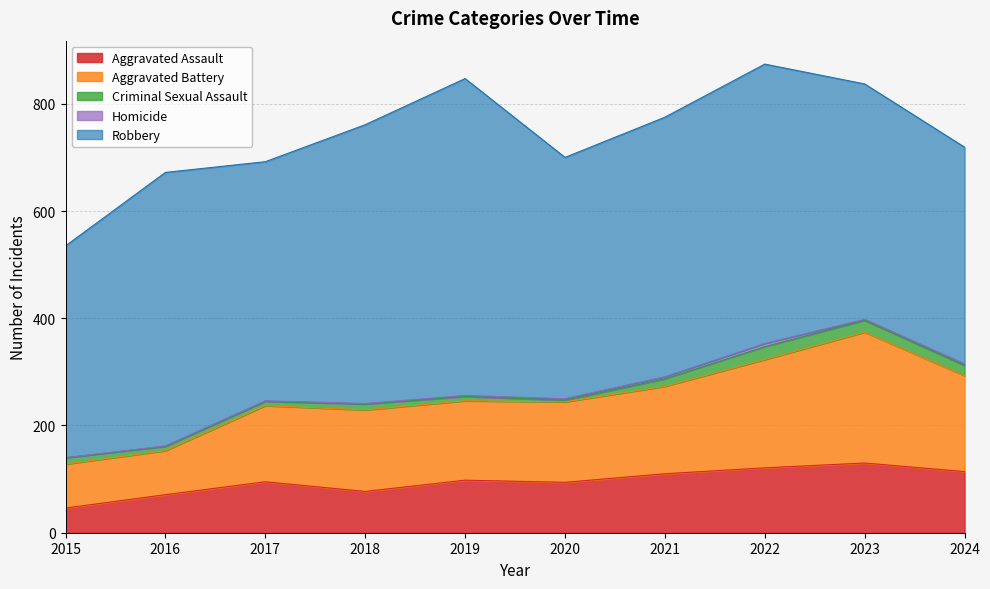

At which category is the sum across all series the highest?

2022